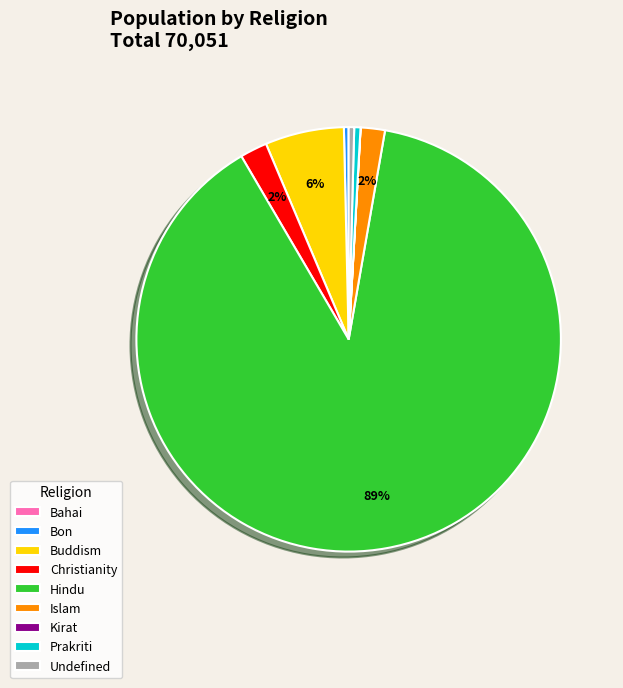

Which slice is the largest?

Hindu